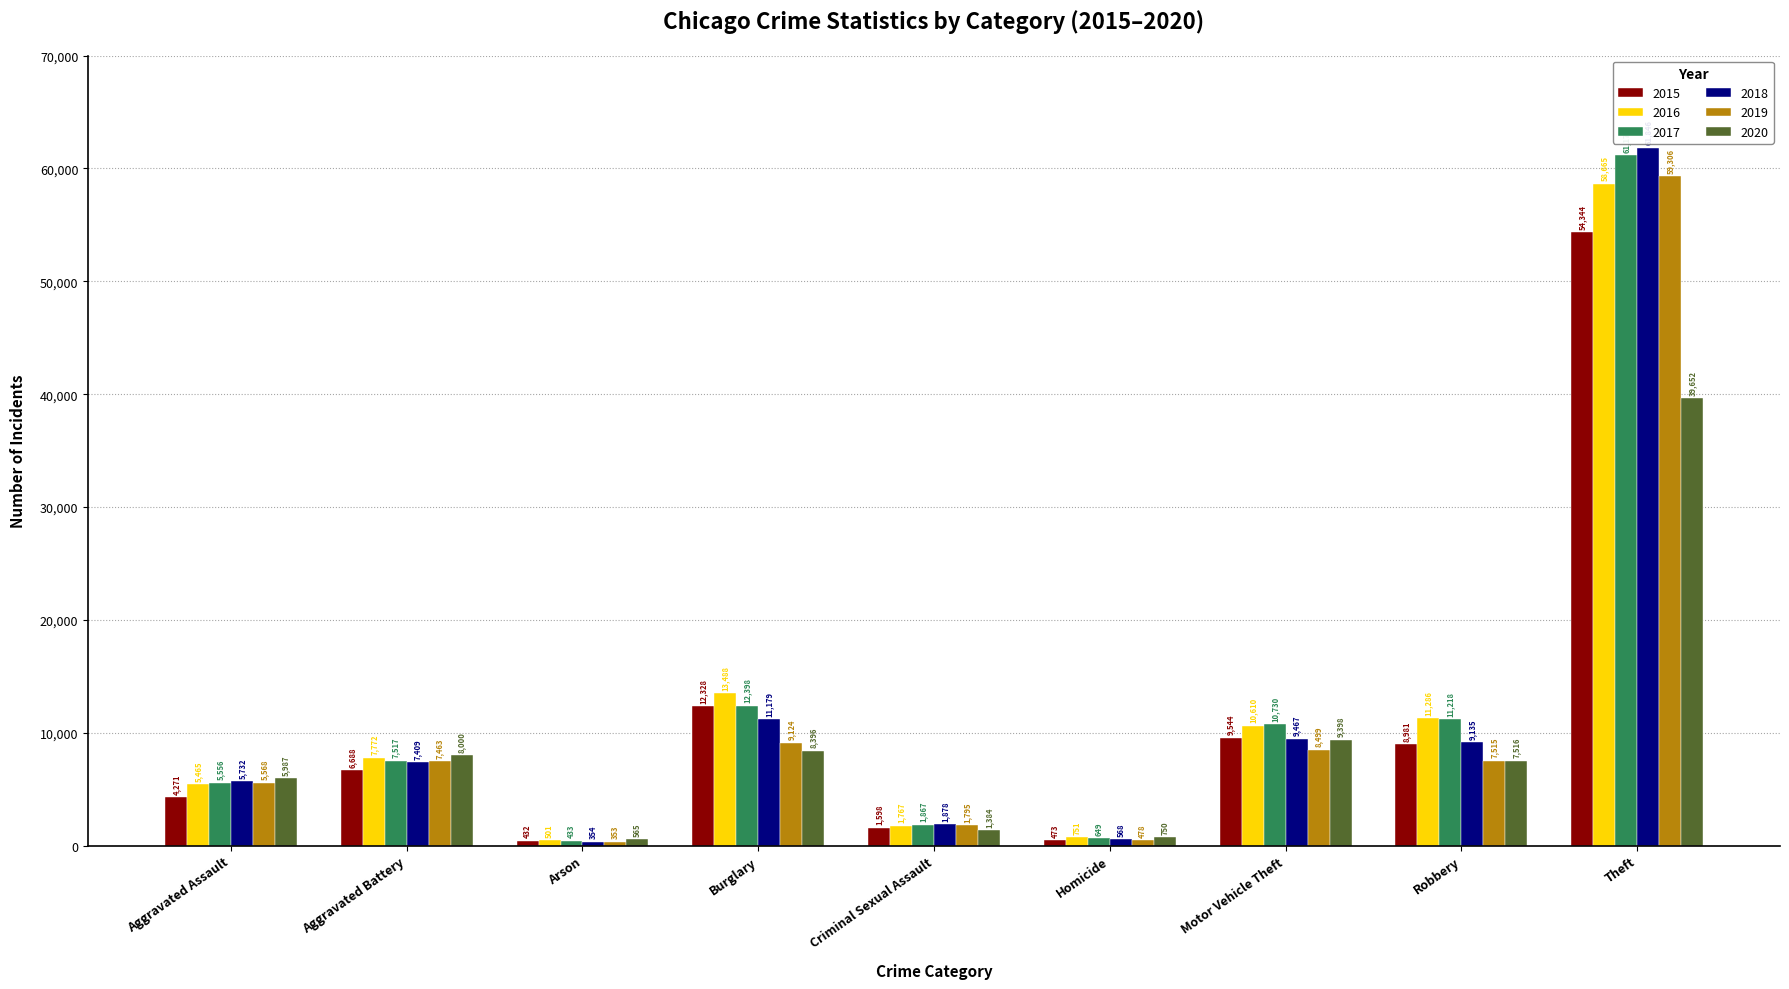

At Motor Vehicle Theft, list the series in order from largest to smallest.

2017, 2016, 2015, 2018, 2020, 2019